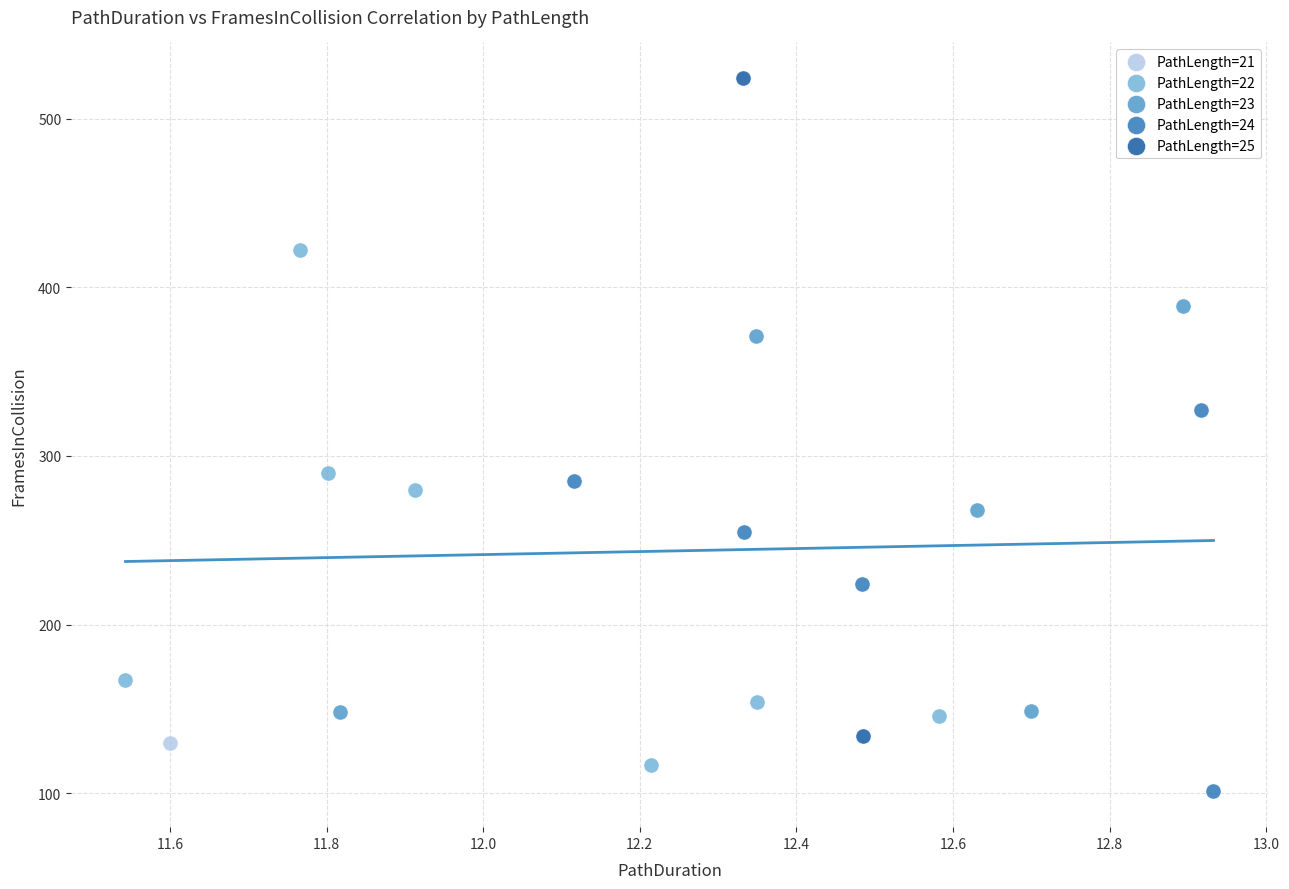

What are all the series names shown in the legend?

PathLength=21, PathLength=22, PathLength=23, PathLength=24, PathLength=25